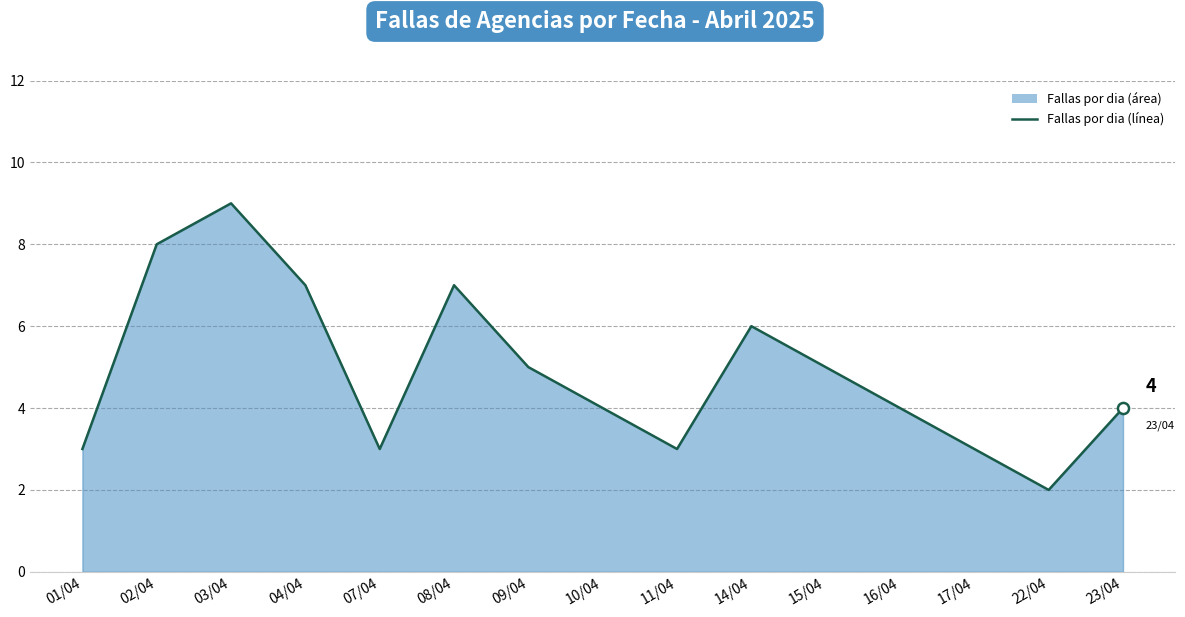

At which category does the chart reach its peak across all series?

03/04